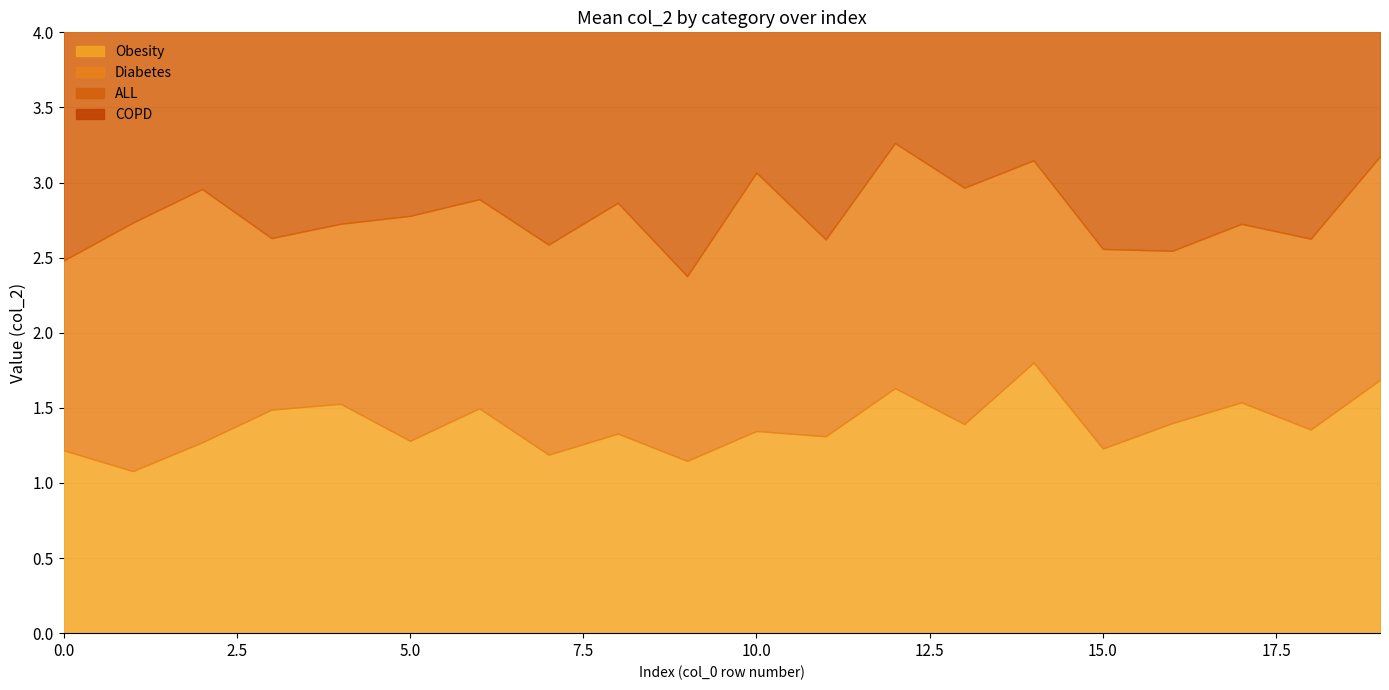

What is the approximate value of ALL at 8?

2.5